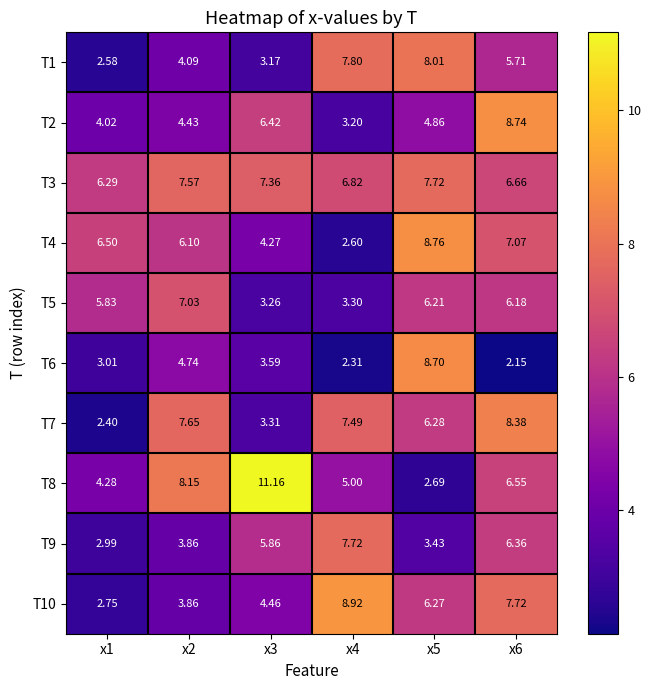

Is the value of T2 at x1 greater than the value of T6 at x6?

Yes